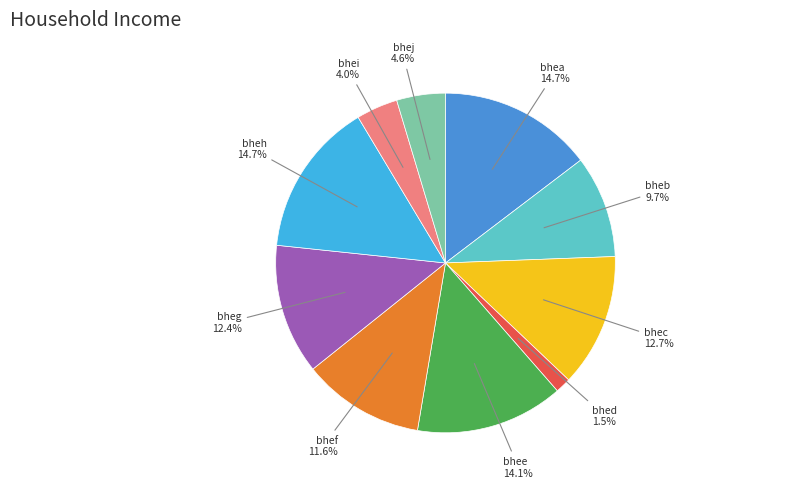

Is there any slice that represents more than half of the pie?

No